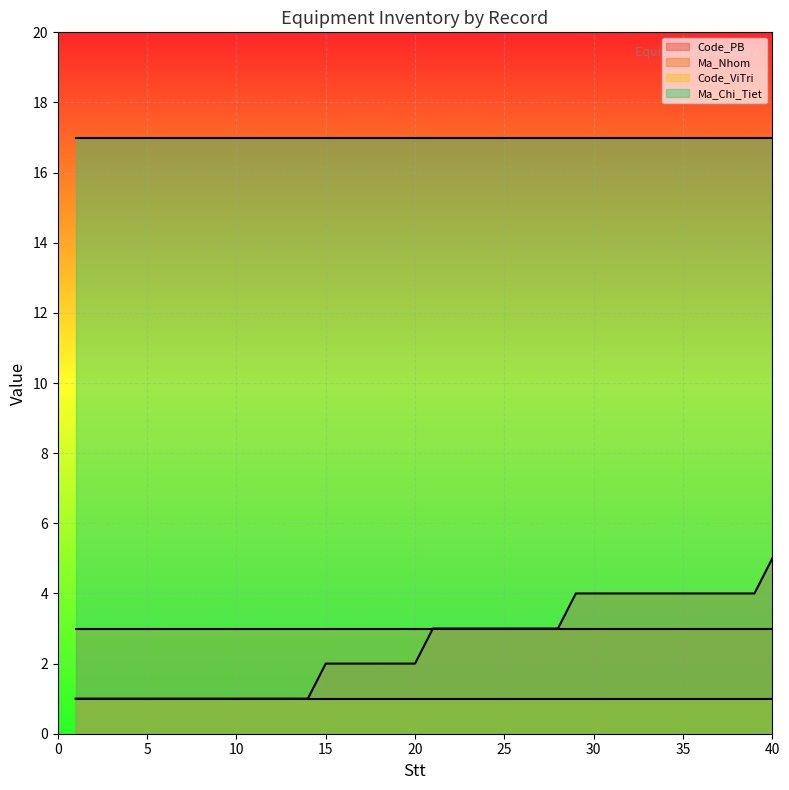

True or false: Code_ViTri and Code_PB cross at least once.

False